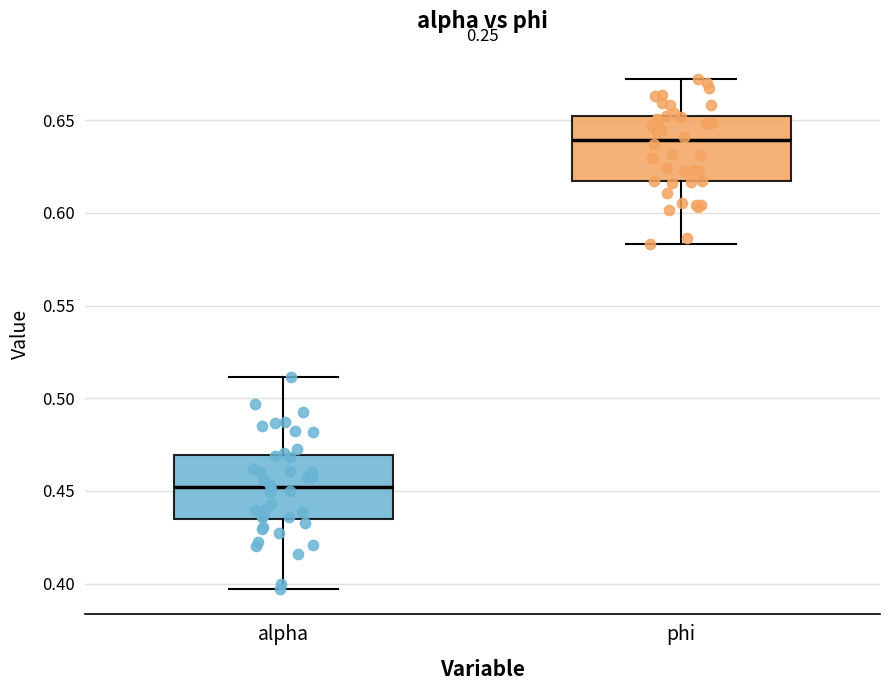

Which box's median line is the lowest?

alpha